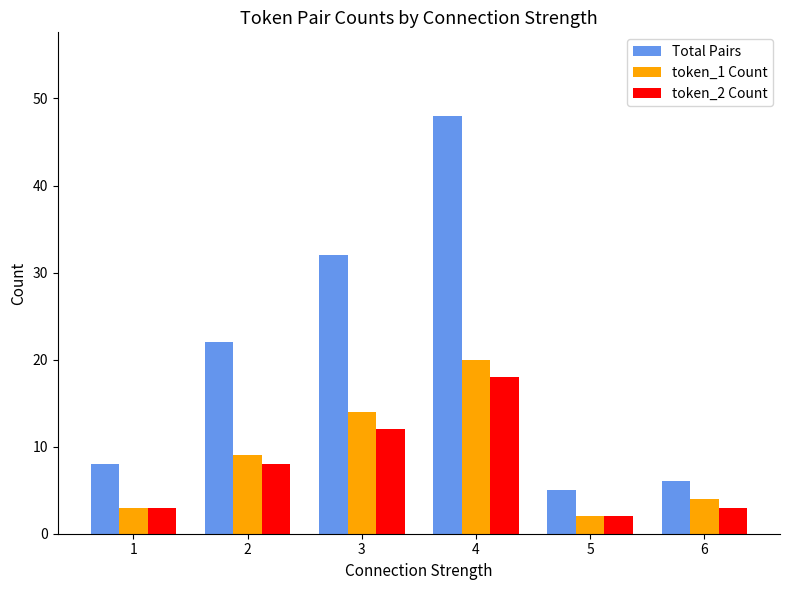

Which category has the highest value across all series?

4